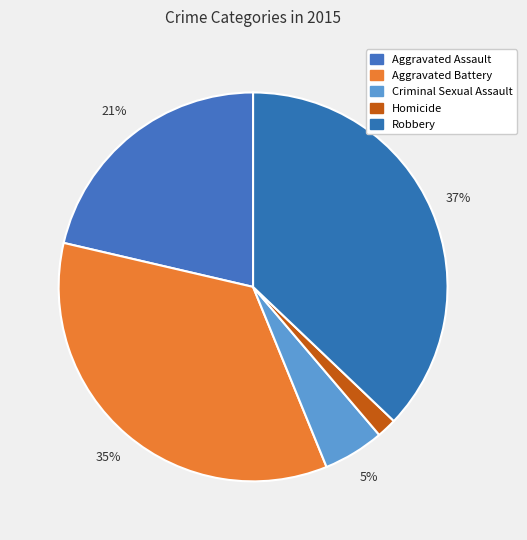

What is the smallest slice in the pie chart?

Homicide